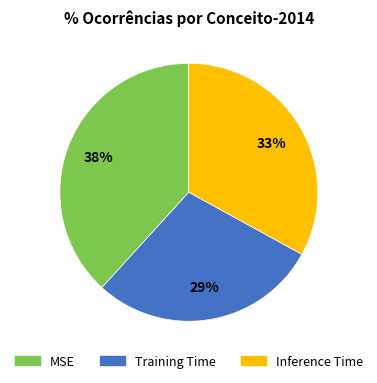

Is Inference Time the majority of the pie?

No